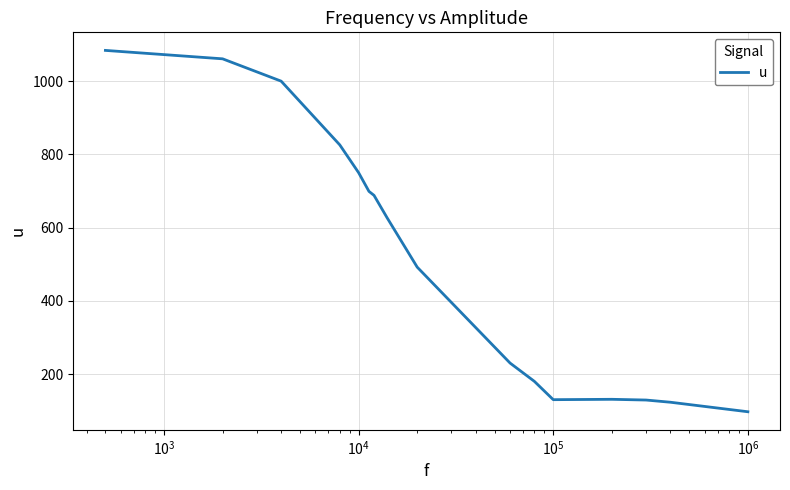

What is the sum of all values?

8247